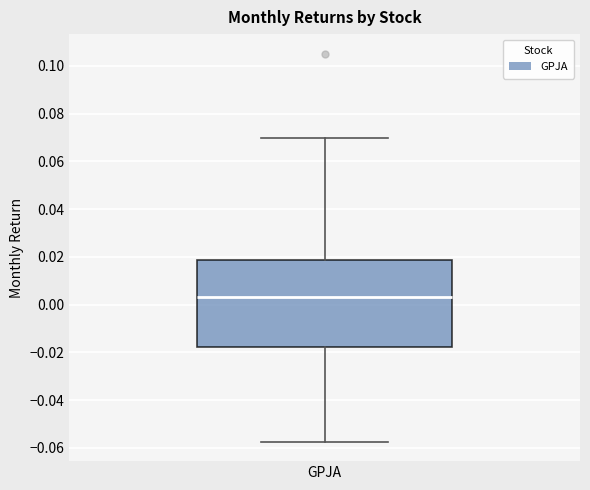

Where does the upper whisker of the box for GPJA end on the y-axis? The values are not printed on the chart, so give them approximately, as read against the axis.

0.070